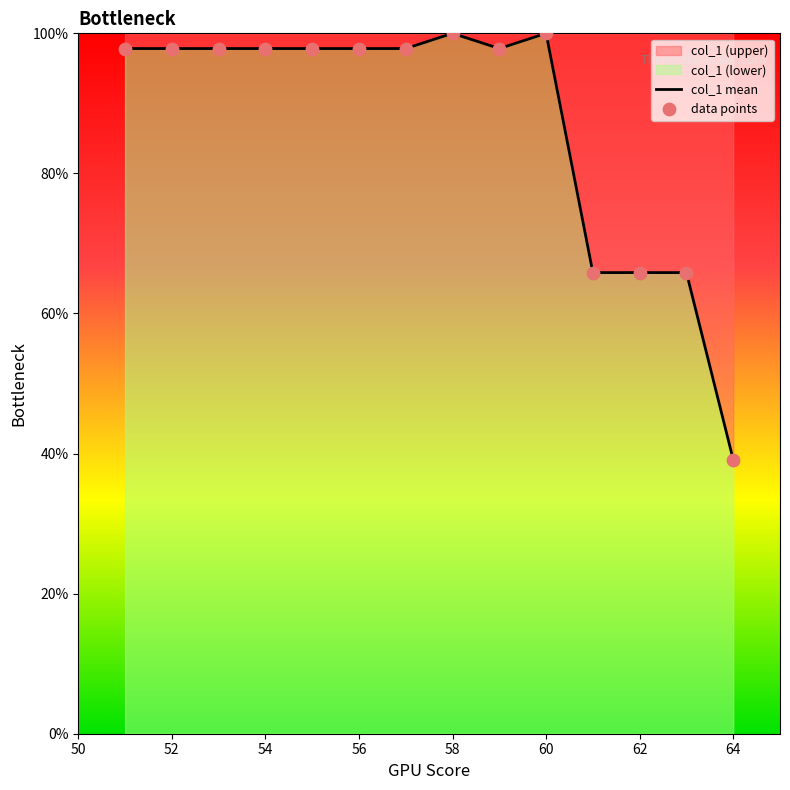

Which series reaches the maximum Y coordinate?

col_1 mean